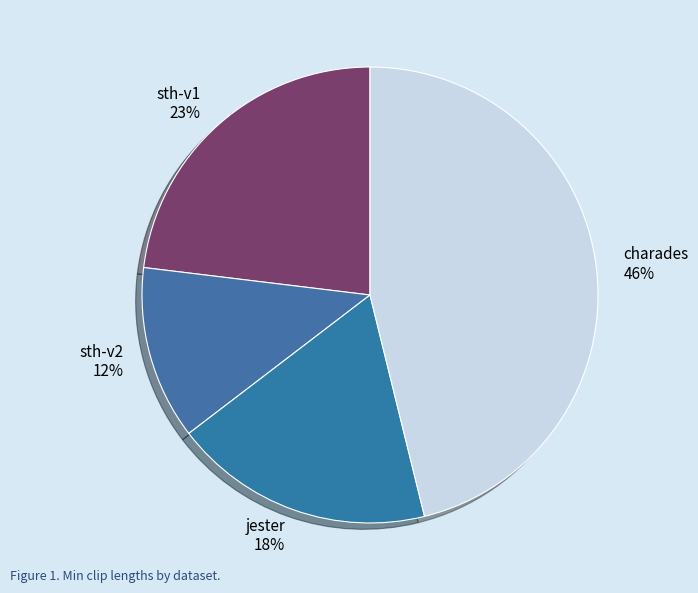

To the nearest percent, what is the combined percentage of sth-v2 and sth-v1?

35%